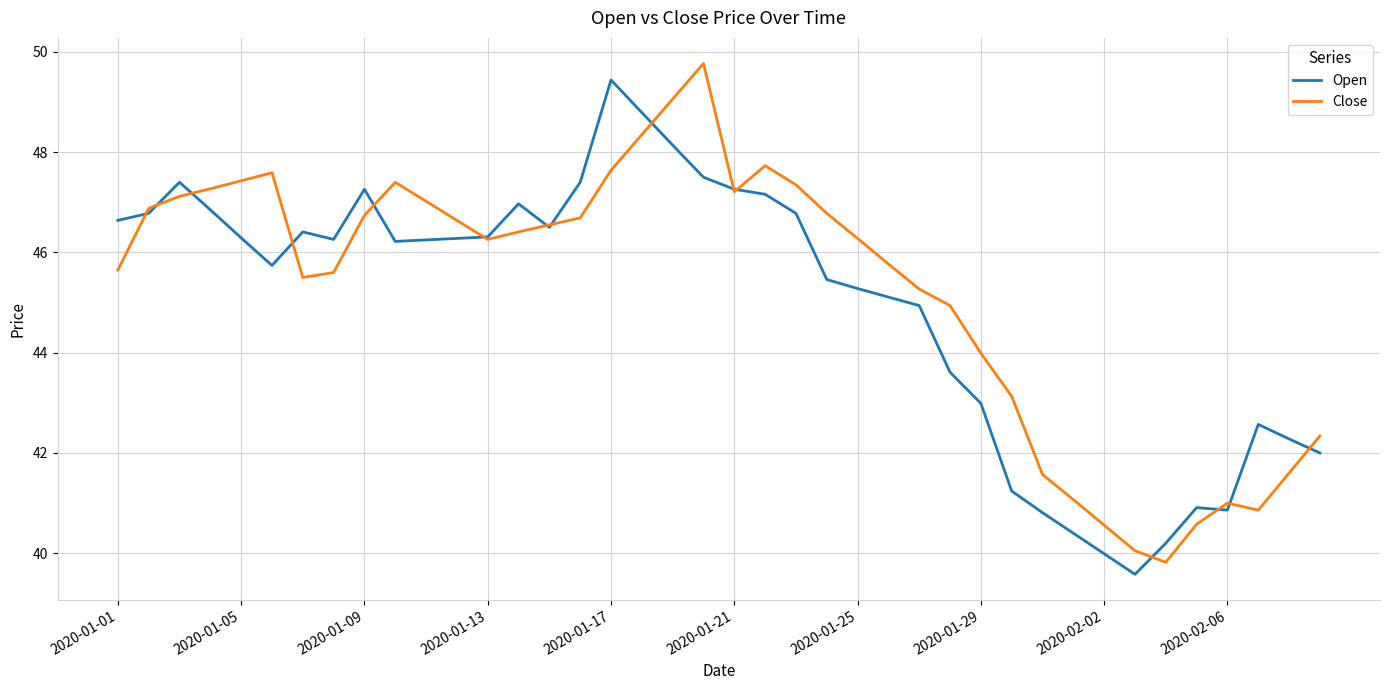

What is the minimum value shown in the chart?

39.6